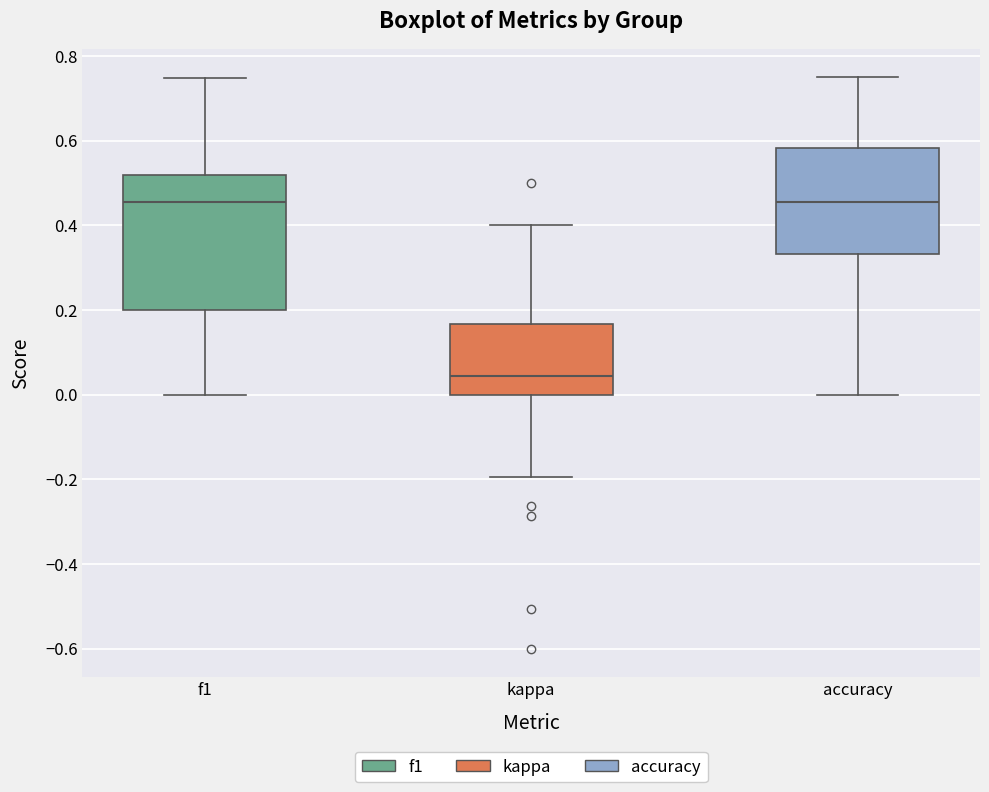

Reading left to right, transcribe this box plot: for each box, give where its median line is, the range the box spans, and where its two whiskers end, as read against the y-axis. The values are not printed on the chart, so give them approximately, as read against the axis.

f1: median 0.46, box 0.20 to 0.52, whiskers 0.00 to 0.74
kappa: median 0.04, box 0.00 to 0.16, whiskers -0.20 to 0.40
accuracy: median 0.46, box 0.34 to 0.58, whiskers 0.00 to 0.76